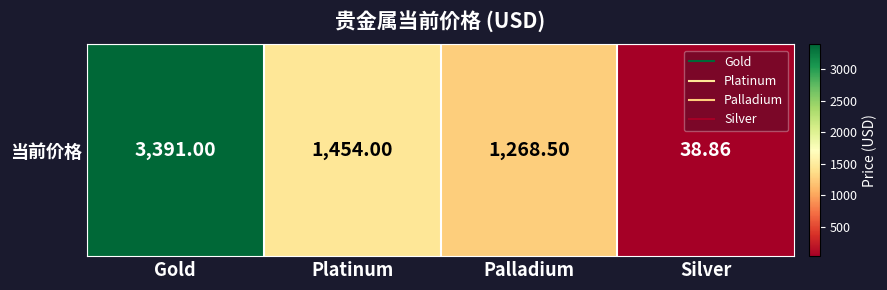

The chart shows a value of 619.9 at Palladium. True or false?

False